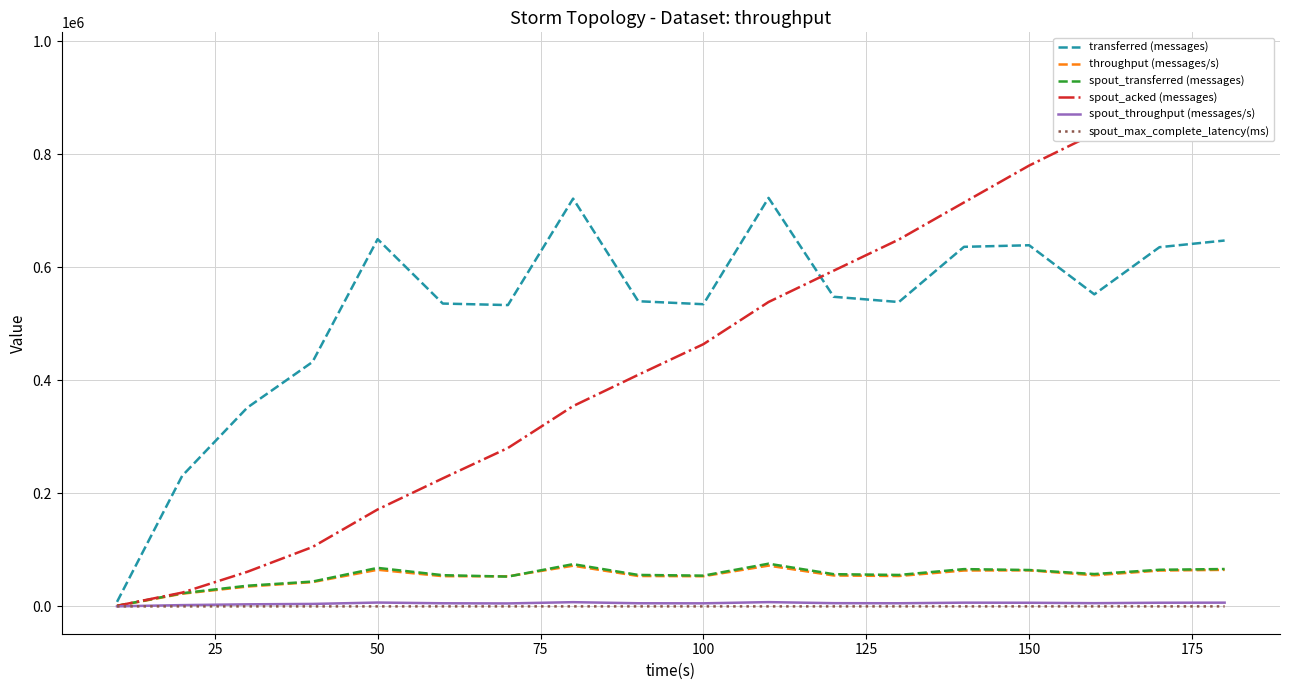

How many series are shown in this chart?

6